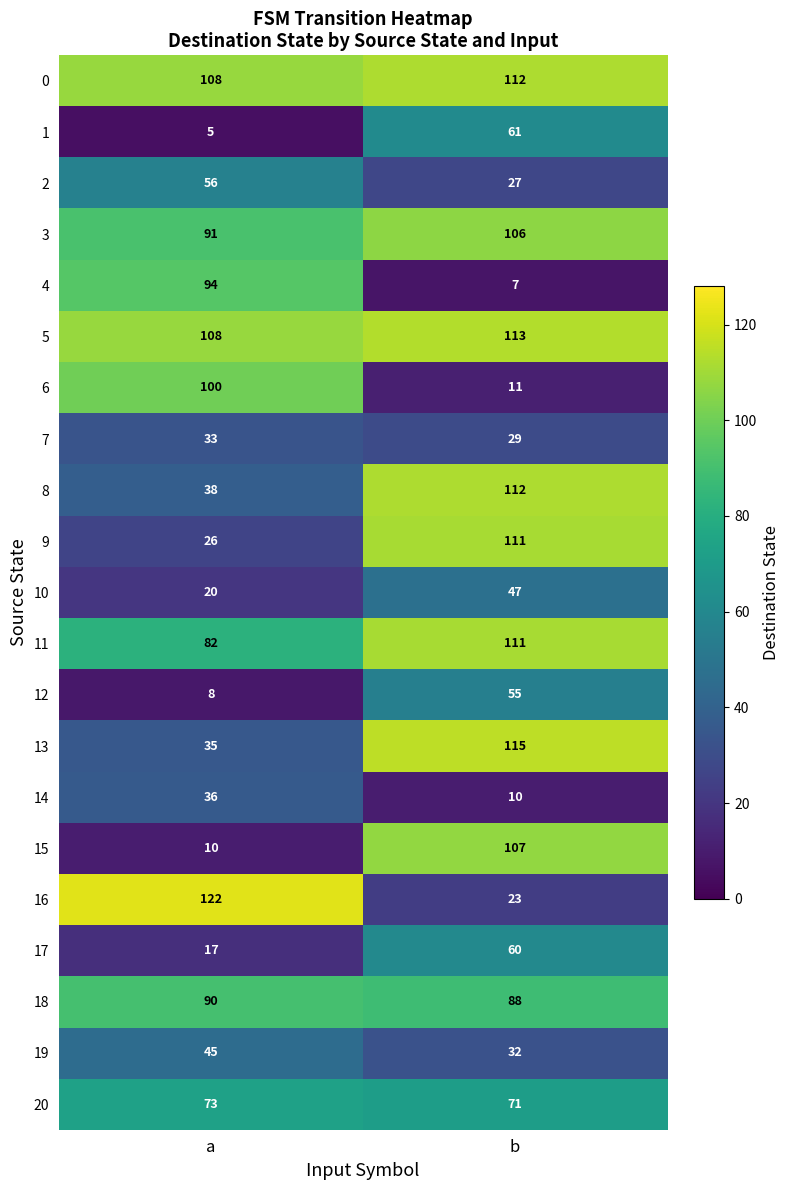

Read the 3 value at a, to the nearest 5.

90